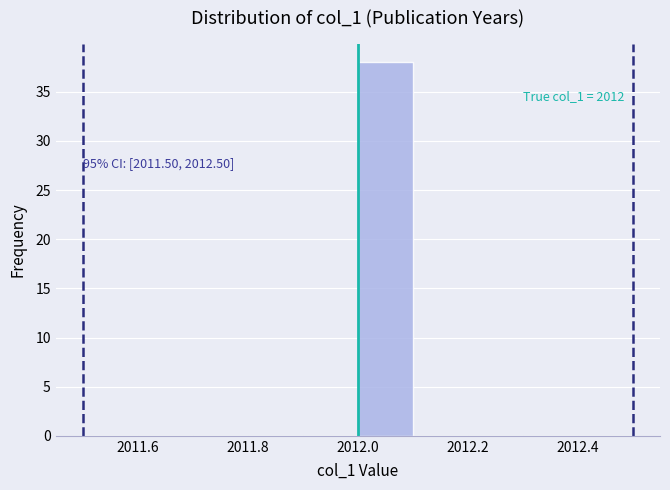

Which range on the x-axis has the tallest bar?

2012.0 to 2012.1